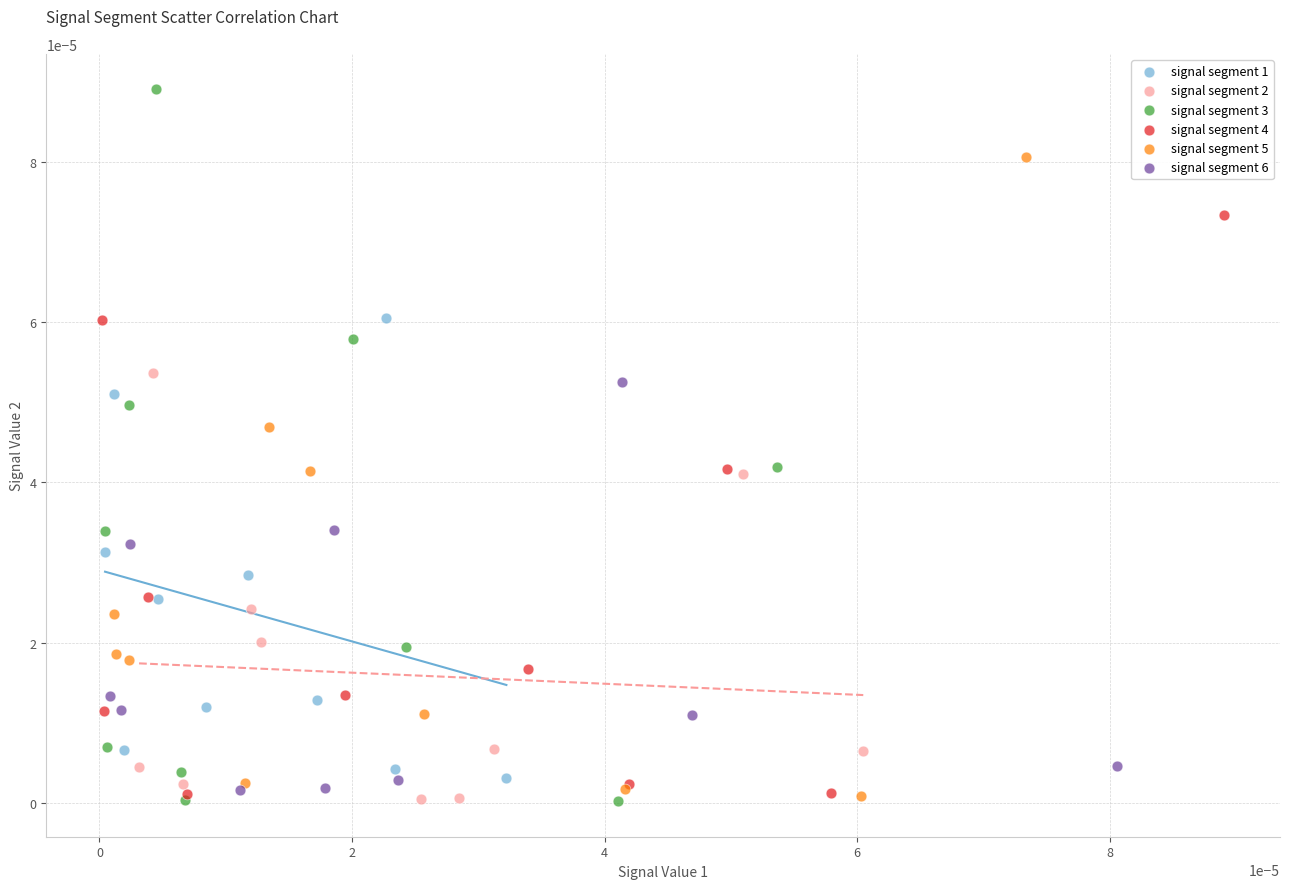

Which series has the widest spread of Y values?

signal segment 3